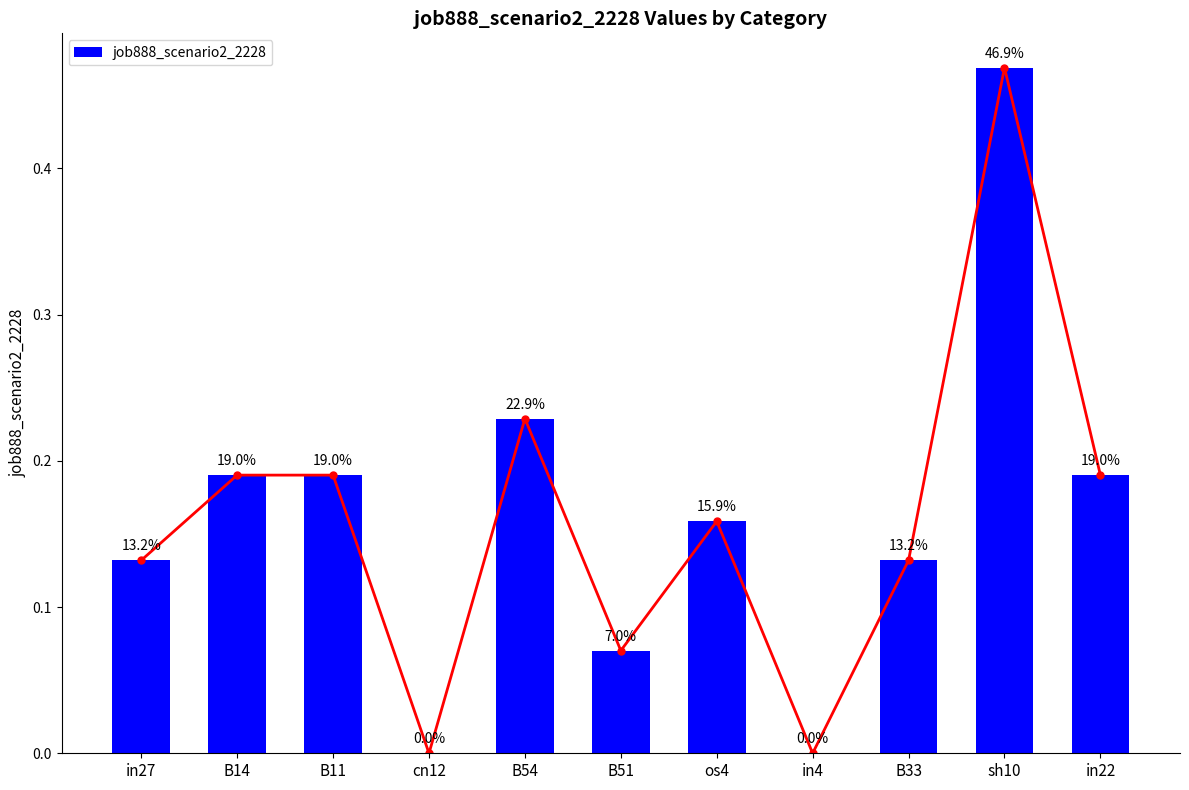

What is the average value?

0.2